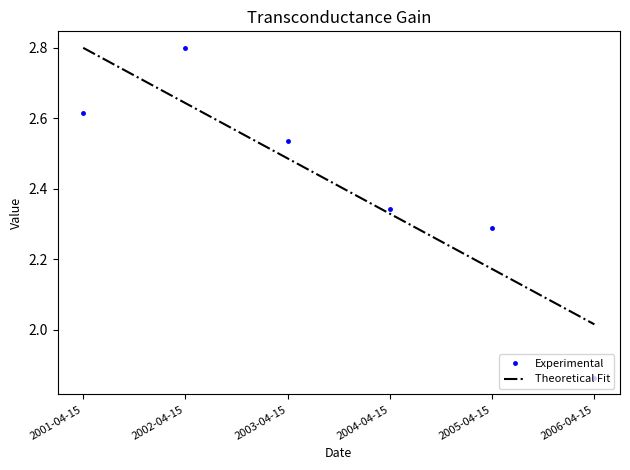

Which category has the lowest value in the Experimental series?

2006-04-15